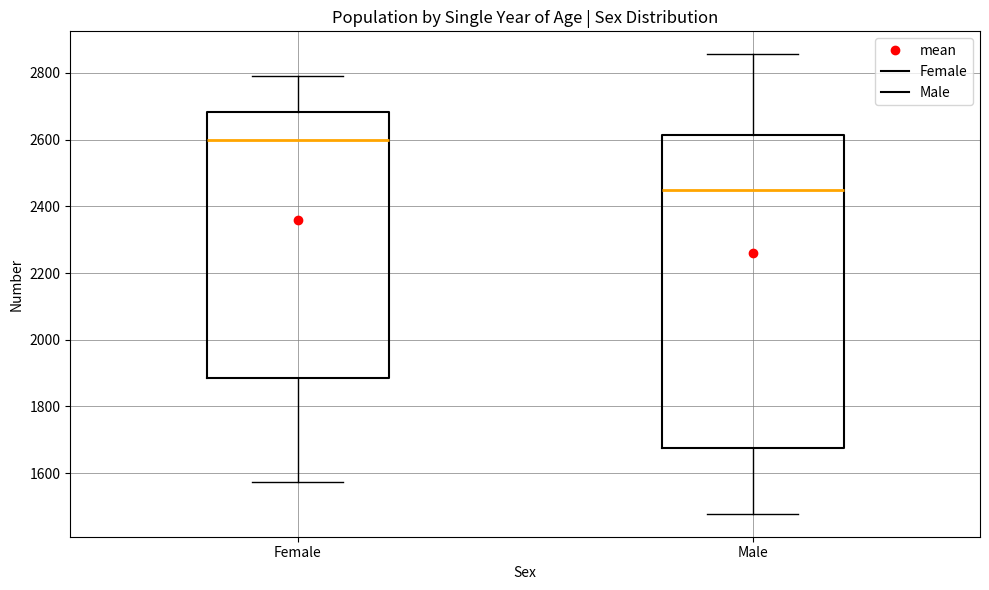

Comparing the boxes themselves (not the whiskers), which one is the tallest?

Male